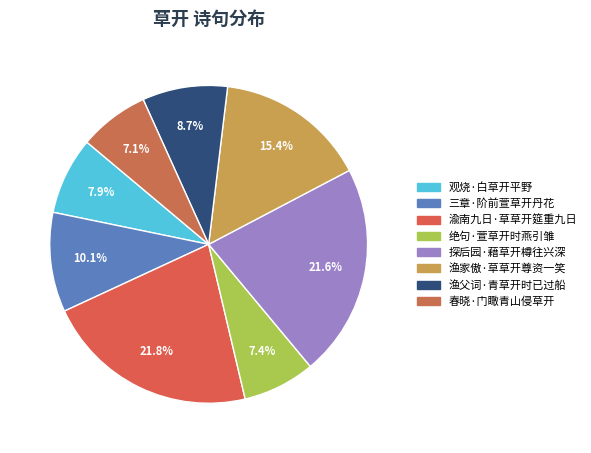

Is 绝句·萱草开时燕引雏 the majority of the pie?

No